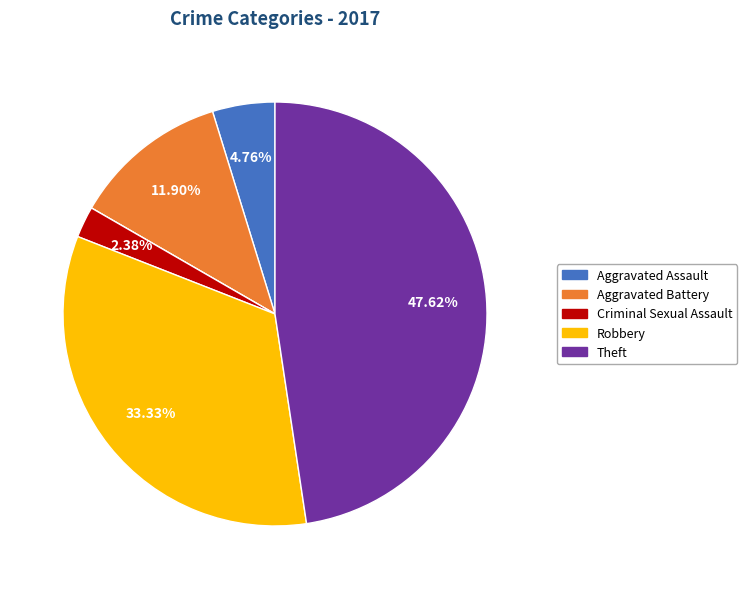

Does any single category account for the majority?

No